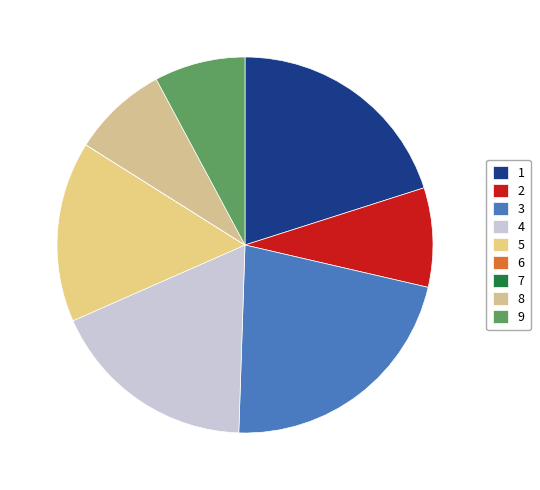

How many segments does this pie chart have?

9